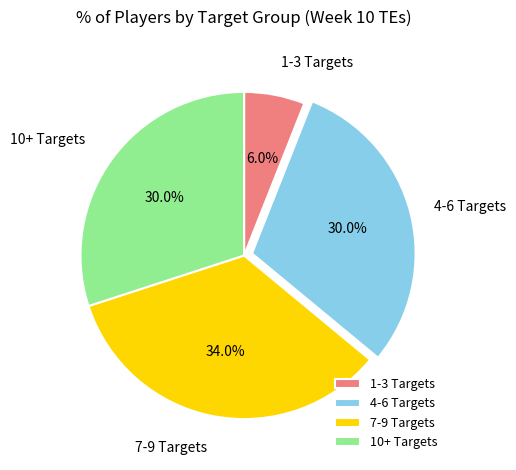

Count the number of slices in the pie.

4